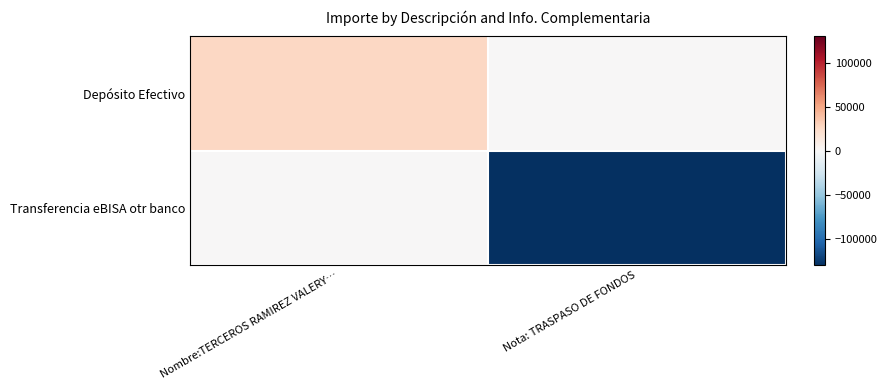

What is the smallest value displayed?

-130000.0